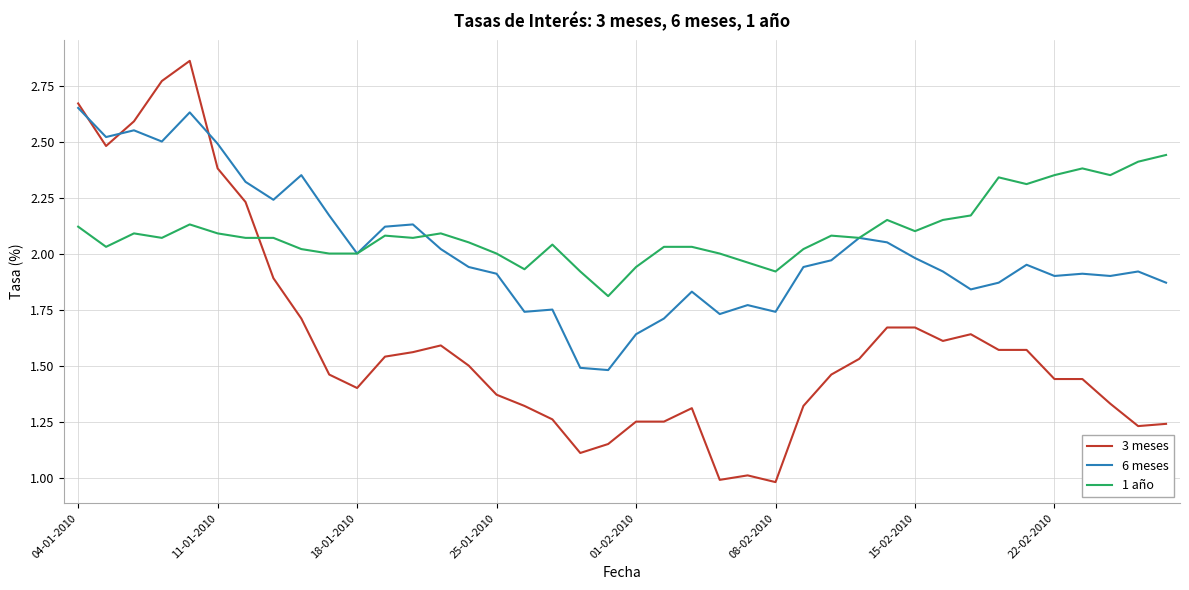

Which series ends up on top after the final intersection of 1 año and 3 meses?

1 año